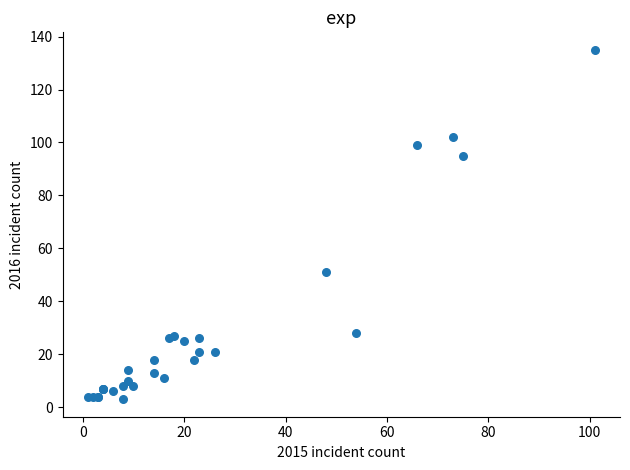

What Y value in the scatter plot is closest to 69?

51